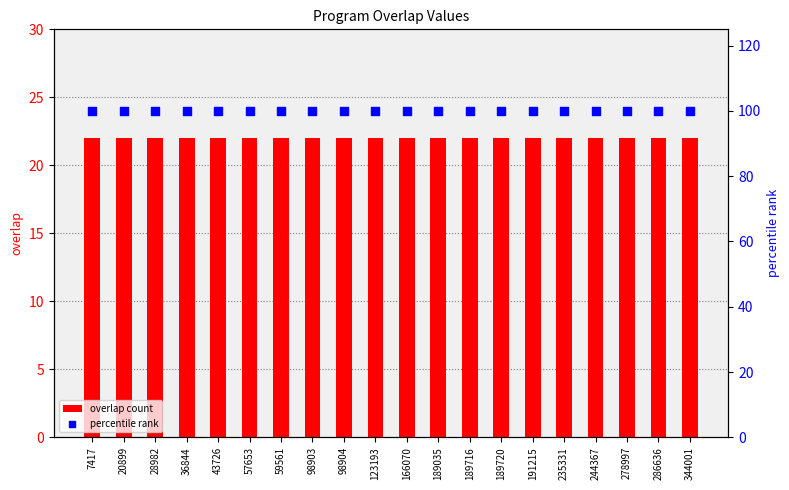

Which series has the widest spread of Y values?

overlap count